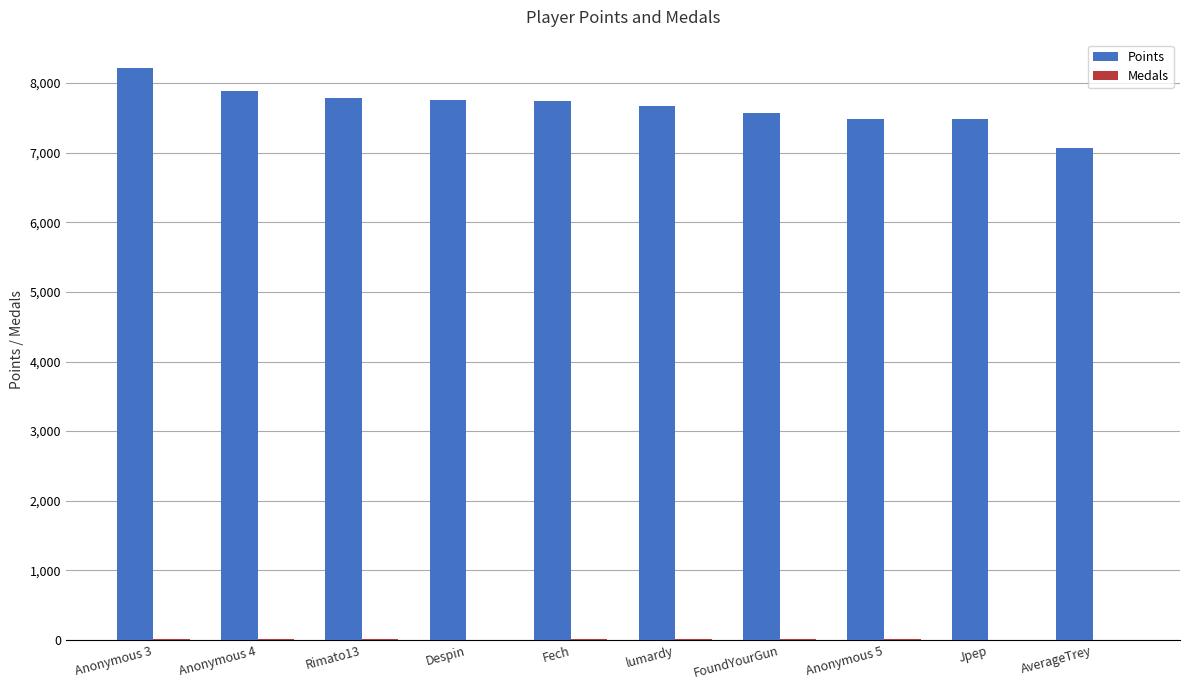

How many data points does each series have?

10